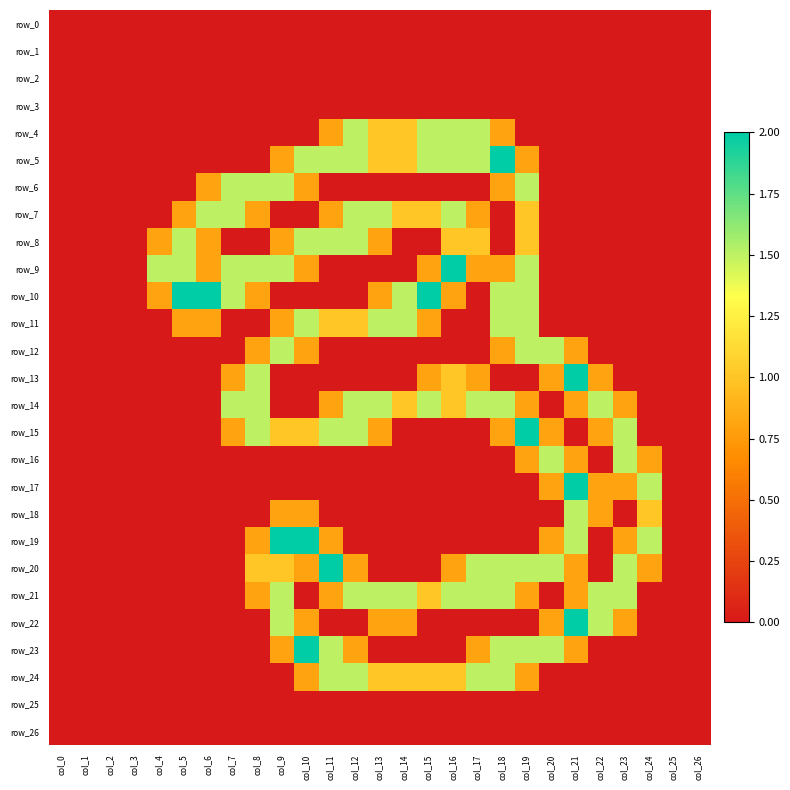

Reading left to right, extract all data points from this chart.

row_0: col_0=0.0	col_1=0.0	col_2=0.0	col_3=0.0	col_4=0.0	col_5=0.0	col_6=0.0	col_7=0.0	col_8=0.0	col_9=0.0	col_10=0.0	col_11=0.0	col_12=0.0	col_13=0.0	col_14=0.0	col_15=0.0	col_16=0.0	col_17=0.0	col_18=0.0	col_19=0.0	col_20=0.0	col_21=0.0	col_22=0.0	col_23=0.0	col_24=0.0	col_25=0.0	col_26=0.0
row_1: col_0=0.0	col_1=0.0	col_2=0.0	col_3=0.0	col_4=0.0	col_5=0.0	col_6=0.0	col_7=0.0	col_8=0.0	col_9=0.0	col_10=0.0	col_11=0.0	col_12=0.0	col_13=0.0	col_14=0.0	col_15=0.0	col_16=0.0	col_17=0.0	col_18=0.0	col_19=0.0	col_20=0.0	col_21=0.0	col_22=0.0	col_23=0.0	col_24=0.0	col_25=0.0	col_26=0.0
row_2: col_0=0.0	col_1=0.0	col_2=0.0	col_3=0.0	col_4=0.0	col_5=0.0	col_6=0.0	col_7=0.0	col_8=0.0	col_9=0.0	col_10=0.0	col_11=0.0	col_12=0.0	col_13=0.0	col_14=0.0	col_15=0.0	col_16=0.0	col_17=0.0	col_18=0.0	col_19=0.0	col_20=0.0	col_21=0.0	col_22=0.0	col_23=0.0	col_24=0.0	col_25=0.0	col_26=0.0
row_3: col_0=0.0	col_1=0.0	col_2=0.0	col_3=0.0	col_4=0.0	col_5=0.0	col_6=0.0	col_7=0.0	col_8=0.0	col_9=0.0	col_10=0.0	col_11=0.0	col_12=0.0	col_13=0.0	col_14=0.0	col_15=0.0	col_16=0.0	col_17=0.0	col_18=0.0	col_19=0.0	col_20=0.0	col_21=0.0	col_22=0.0	col_23=0.0	col_24=0.0	col_25=0.0	col_26=0.0
row_4: col_0=0.0	col_1=0.0	col_2=0.0	col_3=0.0	col_4=0.0	col_5=0.0	col_6=0.0	col_7=0.0	col_8=0.0	col_9=0.0	col_10=0.0	col_11=0.8	col_12=1.5	col_13=1.0	col_14=1.0	col_15=1.5	col_16=1.5	col_17=1.5	col_18=0.8	col_19=0.0	col_20=0.0	col_21=0.0	col_22=0.0	col_23=0.0	col_24=0.0	col_25=0.0	col_26=0.0
row_5: col_0=0.0	col_1=0.0	col_2=0.0	col_3=0.0	col_4=0.0	col_5=0.0	col_6=0.0	col_7=0.0	col_8=0.0	col_9=0.8	col_10=1.5	col_11=1.5	col_12=1.5	col_13=1.0	col_14=1.0	col_15=1.5	col_16=1.5	col_17=1.5	col_18=2.0	col_19=0.8	col_20=0.0	col_21=0.0	col_22=0.0	col_23=0.0	col_24=0.0	col_25=0.0	col_26=0.0
row_6: col_0=0.0	col_1=0.0	col_2=0.0	col_3=0.0	col_4=0.0	col_5=0.0	col_6=0.8	col_7=1.5	col_8=1.5	col_9=1.5	col_10=0.8	col_11=0.0	col_12=0.0	col_13=0.0	col_14=0.0	col_15=0.0	col_16=0.0	col_17=0.0	col_18=0.8	col_19=1.5	col_20=0.0	col_21=0.0	col_22=0.0	col_23=0.0	col_24=0.0	col_25=0.0	col_26=0.0
row_7: col_0=0.0	col_1=0.0	col_2=0.0	col_3=0.0	col_4=0.0	col_5=0.8	col_6=1.5	col_7=1.5	col_8=0.8	col_9=0.0	col_10=0.0	col_11=0.8	col_12=1.5	col_13=1.5	col_14=1.0	col_15=1.0	col_16=1.5	col_17=0.8	col_18=0.0	col_19=1.0	col_20=0.0	col_21=0.0	col_22=0.0	col_23=0.0	col_24=0.0	col_25=0.0	col_26=0.0
row_8: col_0=0.0	col_1=0.0	col_2=0.0	col_3=0.0	col_4=0.8	col_5=1.5	col_6=0.8	col_7=0.0	col_8=0.0	col_9=0.8	col_10=1.5	col_11=1.5	col_12=1.5	col_13=0.8	col_14=0.0	col_15=0.0	col_16=1.0	col_17=1.0	col_18=0.0	col_19=1.0	col_20=0.0	col_21=0.0	col_22=0.0	col_23=0.0	col_24=0.0	col_25=0.0	col_26=0.0
row_9: col_0=0.0	col_1=0.0	col_2=0.0	col_3=0.0	col_4=1.5	col_5=1.5	col_6=0.8	col_7=1.5	col_8=1.5	col_9=1.5	col_10=0.8	col_11=0.0	col_12=0.0	col_13=0.0	col_14=0.0	col_15=0.8	col_16=2.0	col_17=0.8	col_18=0.8	col_19=1.5	col_20=0.0	col_21=0.0	col_22=0.0	col_23=0.0	col_24=0.0	col_25=0.0	col_26=0.0
row_10: col_0=0.0	col_1=0.0	col_2=0.0	col_3=0.0	col_4=0.8	col_5=2.0	col_6=2.0	col_7=1.5	col_8=0.8	col_9=0.0	col_10=0.0	col_11=0.0	col_12=0.0	col_13=0.8	col_14=1.5	col_15=2.0	col_16=0.8	col_17=0.0	col_18=1.5	col_19=1.5	col_20=0.0	col_21=0.0	col_22=0.0	col_23=0.0	col_24=0.0	col_25=0.0	col_26=0.0
row_11: col_0=0.0	col_1=0.0	col_2=0.0	col_3=0.0	col_4=0.0	col_5=0.8	col_6=0.8	col_7=0.0	col_8=0.0	col_9=0.8	col_10=1.5	col_11=1.0	col_12=1.0	col_13=1.5	col_14=1.5	col_15=0.8	col_16=0.0	col_17=0.0	col_18=1.5	col_19=1.5	col_20=0.0	col_21=0.0	col_22=0.0	col_23=0.0	col_24=0.0	col_25=0.0	col_26=0.0
row_12: col_0=0.0	col_1=0.0	col_2=0.0	col_3=0.0	col_4=0.0	col_5=0.0	col_6=0.0	col_7=0.0	col_8=0.8	col_9=1.5	col_10=0.8	col_11=0.0	col_12=0.0	col_13=0.0	col_14=0.0	col_15=0.0	col_16=0.0	col_17=0.0	col_18=0.8	col_19=1.5	col_20=1.5	col_21=0.8	col_22=0.0	col_23=0.0	col_24=0.0	col_25=0.0	col_26=0.0
row_13: col_0=0.0	col_1=0.0	col_2=0.0	col_3=0.0	col_4=0.0	col_5=0.0	col_6=0.0	col_7=0.8	col_8=1.5	col_9=0.0	col_10=0.0	col_11=0.0	col_12=0.0	col_13=0.0	col_14=0.0	col_15=0.8	col_16=1.0	col_17=0.8	col_18=0.0	col_19=0.0	col_20=0.8	col_21=2.0	col_22=0.8	col_23=0.0	col_24=0.0	col_25=0.0	col_26=0.0
row_14: col_0=0.0	col_1=0.0	col_2=0.0	col_3=0.0	col_4=0.0	col_5=0.0	col_6=0.0	col_7=1.5	col_8=1.5	col_9=0.0	col_10=0.0	col_11=0.8	col_12=1.5	col_13=1.5	col_14=1.0	col_15=1.5	col_16=1.0	col_17=1.5	col_18=1.5	col_19=0.8	col_20=0.0	col_21=0.8	col_22=1.5	col_23=0.8	col_24=0.0	col_25=0.0	col_26=0.0
row_15: col_0=0.0	col_1=0.0	col_2=0.0	col_3=0.0	col_4=0.0	col_5=0.0	col_6=0.0	col_7=0.8	col_8=1.5	col_9=1.0	col_10=1.0	col_11=1.5	col_12=1.5	col_13=0.8	col_14=0.0	col_15=0.0	col_16=0.0	col_17=0.0	col_18=0.8	col_19=2.0	col_20=0.8	col_21=0.0	col_22=0.8	col_23=1.5	col_24=0.0	col_25=0.0	col_26=0.0
row_16: col_0=0.0	col_1=0.0	col_2=0.0	col_3=0.0	col_4=0.0	col_5=0.0	col_6=0.0	col_7=0.0	col_8=0.0	col_9=0.0	col_10=0.0	col_11=0.0	col_12=0.0	col_13=0.0	col_14=0.0	col_15=0.0	col_16=0.0	col_17=0.0	col_18=0.0	col_19=0.8	col_20=1.5	col_21=0.8	col_22=0.0	col_23=1.5	col_24=0.8	col_25=0.0	col_26=0.0
row_17: col_0=0.0	col_1=0.0	col_2=0.0	col_3=0.0	col_4=0.0	col_5=0.0	col_6=0.0	col_7=0.0	col_8=0.0	col_9=0.0	col_10=0.0	col_11=0.0	col_12=0.0	col_13=0.0	col_14=0.0	col_15=0.0	col_16=0.0	col_17=0.0	col_18=0.0	col_19=0.0	col_20=0.8	col_21=2.0	col_22=0.8	col_23=0.8	col_24=1.5	col_25=0.0	col_26=0.0
row_18: col_0=0.0	col_1=0.0	col_2=0.0	col_3=0.0	col_4=0.0	col_5=0.0	col_6=0.0	col_7=0.0	col_8=0.0	col_9=0.8	col_10=0.8	col_11=0.0	col_12=0.0	col_13=0.0	col_14=0.0	col_15=0.0	col_16=0.0	col_17=0.0	col_18=0.0	col_19=0.0	col_20=0.0	col_21=1.5	col_22=0.8	col_23=0.0	col_24=1.0	col_25=0.0	col_26=0.0
row_19: col_0=0.0	col_1=0.0	col_2=0.0	col_3=0.0	col_4=0.0	col_5=0.0	col_6=0.0	col_7=0.0	col_8=0.8	col_9=2.0	col_10=2.0	col_11=0.8	col_12=0.0	col_13=0.0	col_14=0.0	col_15=0.0	col_16=0.0	col_17=0.0	col_18=0.0	col_19=0.0	col_20=0.8	col_21=1.5	col_22=0.0	col_23=0.8	col_24=1.5	col_25=0.0	col_26=0.0
row_20: col_0=0.0	col_1=0.0	col_2=0.0	col_3=0.0	col_4=0.0	col_5=0.0	col_6=0.0	col_7=0.0	col_8=1.0	col_9=1.0	col_10=0.8	col_11=2.0	col_12=0.8	col_13=0.0	col_14=0.0	col_15=0.0	col_16=0.8	col_17=1.5	col_18=1.5	col_19=1.5	col_20=1.5	col_21=0.8	col_22=0.0	col_23=1.5	col_24=0.8	col_25=0.0	col_26=0.0
row_21: col_0=0.0	col_1=0.0	col_2=0.0	col_3=0.0	col_4=0.0	col_5=0.0	col_6=0.0	col_7=0.0	col_8=0.8	col_9=1.5	col_10=0.0	col_11=0.8	col_12=1.5	col_13=1.5	col_14=1.5	col_15=1.0	col_16=1.5	col_17=1.5	col_18=1.5	col_19=0.8	col_20=0.0	col_21=0.8	col_22=1.5	col_23=1.5	col_24=0.0	col_25=0.0	col_26=0.0
row_22: col_0=0.0	col_1=0.0	col_2=0.0	col_3=0.0	col_4=0.0	col_5=0.0	col_6=0.0	col_7=0.0	col_8=0.0	col_9=1.5	col_10=0.8	col_11=0.0	col_12=0.0	col_13=0.8	col_14=0.8	col_15=0.0	col_16=0.0	col_17=0.0	col_18=0.0	col_19=0.0	col_20=0.8	col_21=2.0	col_22=1.5	col_23=0.8	col_24=0.0	col_25=0.0	col_26=0.0
row_23: col_0=0.0	col_1=0.0	col_2=0.0	col_3=0.0	col_4=0.0	col_5=0.0	col_6=0.0	col_7=0.0	col_8=0.0	col_9=0.8	col_10=2.0	col_11=1.5	col_12=0.8	col_13=0.0	col_14=0.0	col_15=0.0	col_16=0.0	col_17=0.8	col_18=1.5	col_19=1.5	col_20=1.5	col_21=0.8	col_22=0.0	col_23=0.0	col_24=0.0	col_25=0.0	col_26=0.0
row_24: col_0=0.0	col_1=0.0	col_2=0.0	col_3=0.0	col_4=0.0	col_5=0.0	col_6=0.0	col_7=0.0	col_8=0.0	col_9=0.0	col_10=0.8	col_11=1.5	col_12=1.5	col_13=1.0	col_14=1.0	col_15=1.0	col_16=1.0	col_17=1.5	col_18=1.5	col_19=0.8	col_20=0.0	col_21=0.0	col_22=0.0	col_23=0.0	col_24=0.0	col_25=0.0	col_26=0.0
row_25: col_0=0.0	col_1=0.0	col_2=0.0	col_3=0.0	col_4=0.0	col_5=0.0	col_6=0.0	col_7=0.0	col_8=0.0	col_9=0.0	col_10=0.0	col_11=0.0	col_12=0.0	col_13=0.0	col_14=0.0	col_15=0.0	col_16=0.0	col_17=0.0	col_18=0.0	col_19=0.0	col_20=0.0	col_21=0.0	col_22=0.0	col_23=0.0	col_24=0.0	col_25=0.0	col_26=0.0
row_26: col_0=0.0	col_1=0.0	col_2=0.0	col_3=0.0	col_4=0.0	col_5=0.0	col_6=0.0	col_7=0.0	col_8=0.0	col_9=0.0	col_10=0.0	col_11=0.0	col_12=0.0	col_13=0.0	col_14=0.0	col_15=0.0	col_16=0.0	col_17=0.0	col_18=0.0	col_19=0.0	col_20=0.0	col_21=0.0	col_22=0.0	col_23=0.0	col_24=0.0	col_25=0.0	col_26=0.0